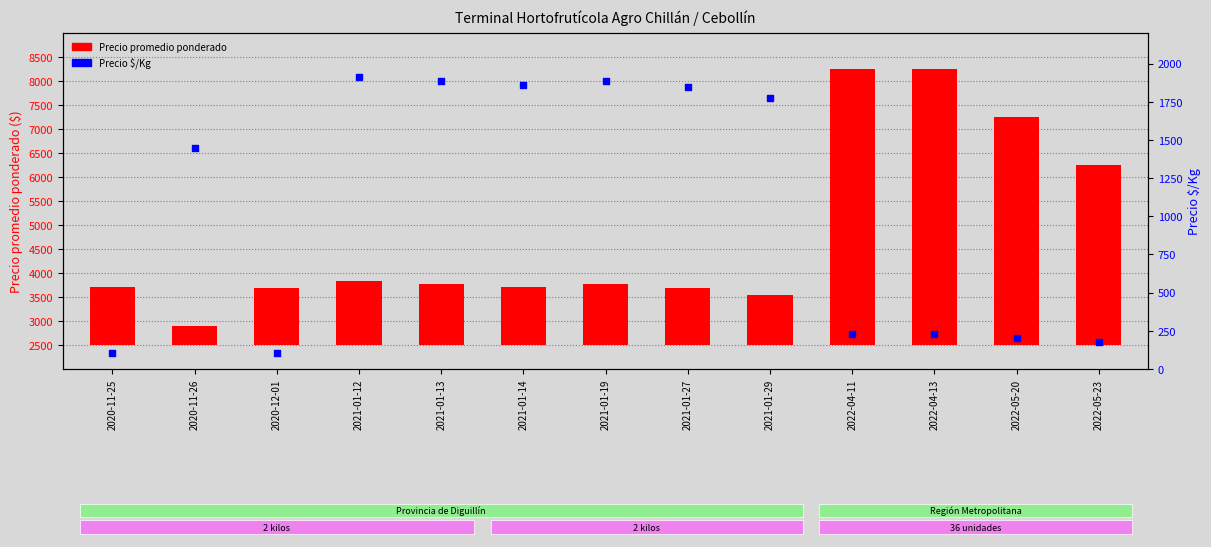

At which category is the sum across all series the highest?

2022-04-11